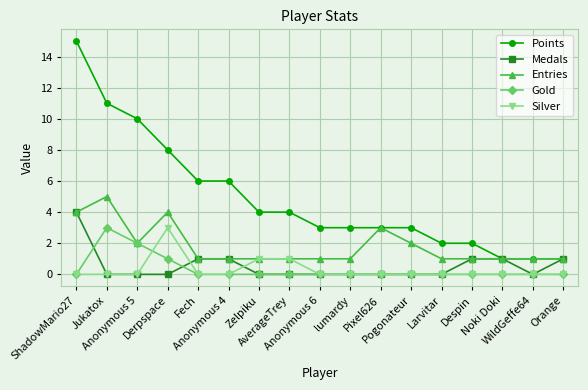

True or false: Entries has more than 1 interior local peaks.

True